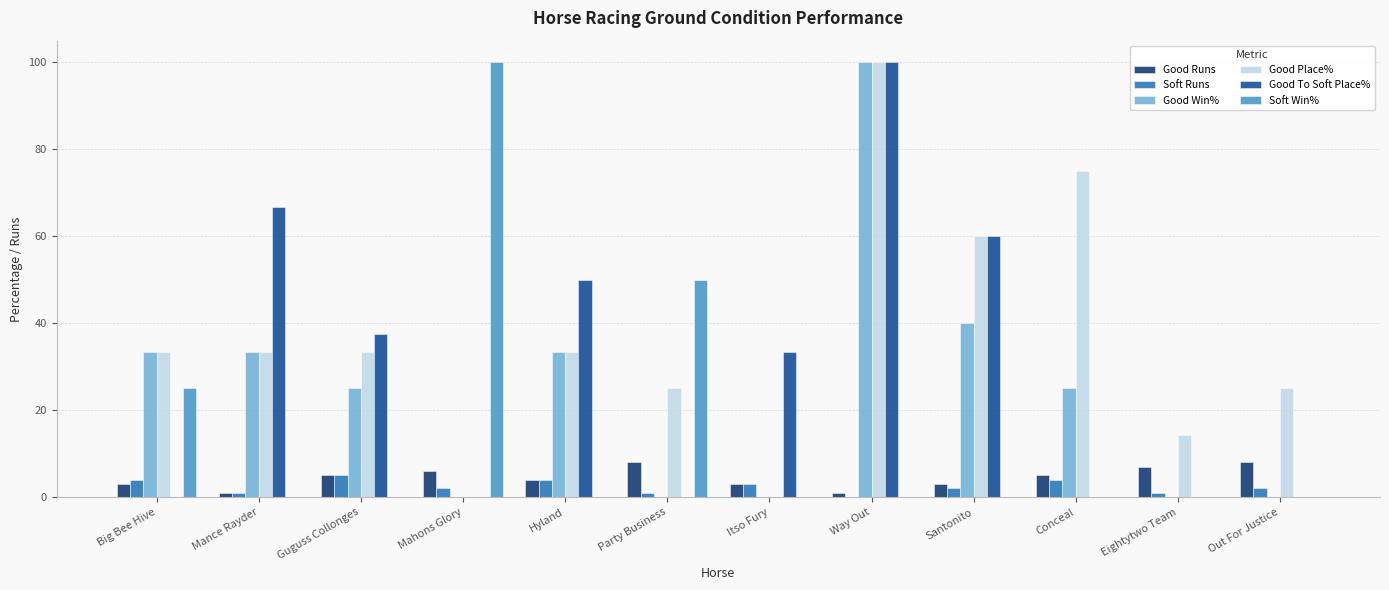

What is the difference between the Good To Soft Place% values at Mance Rayder and Santonito?

6.7